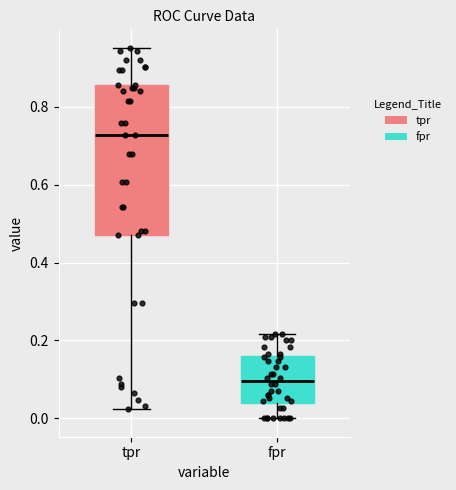

Which box's median line is the highest?

tpr